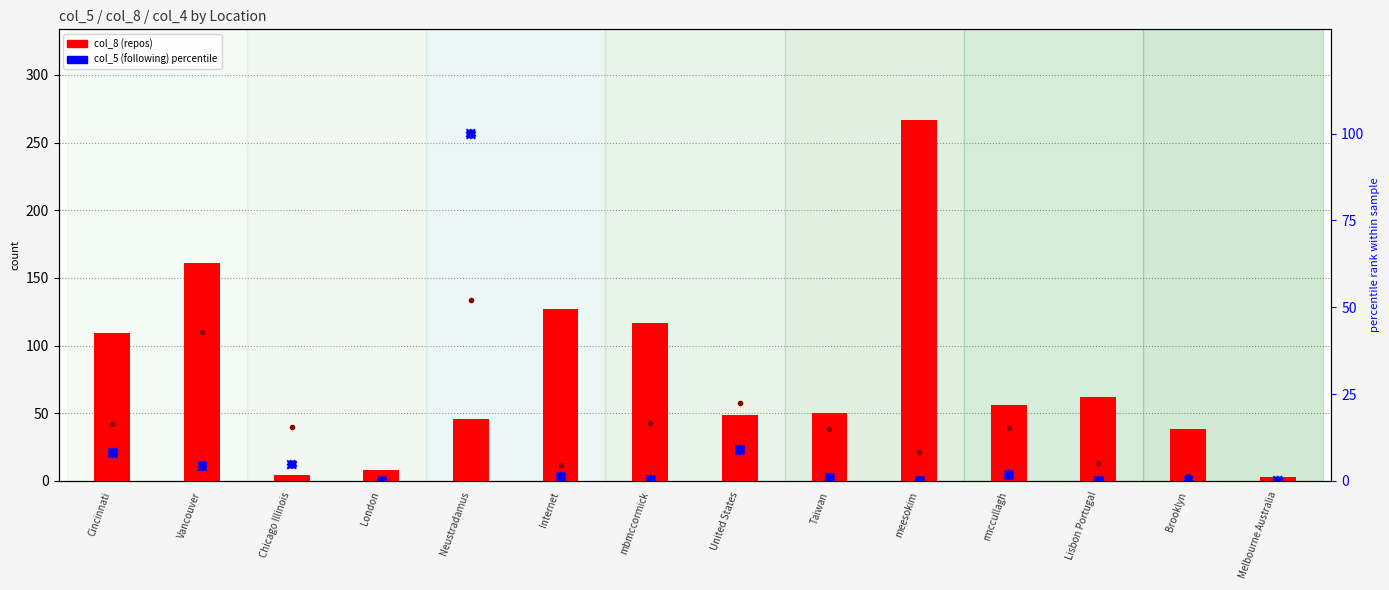

At how many categories does at least one series exceed 128?

2